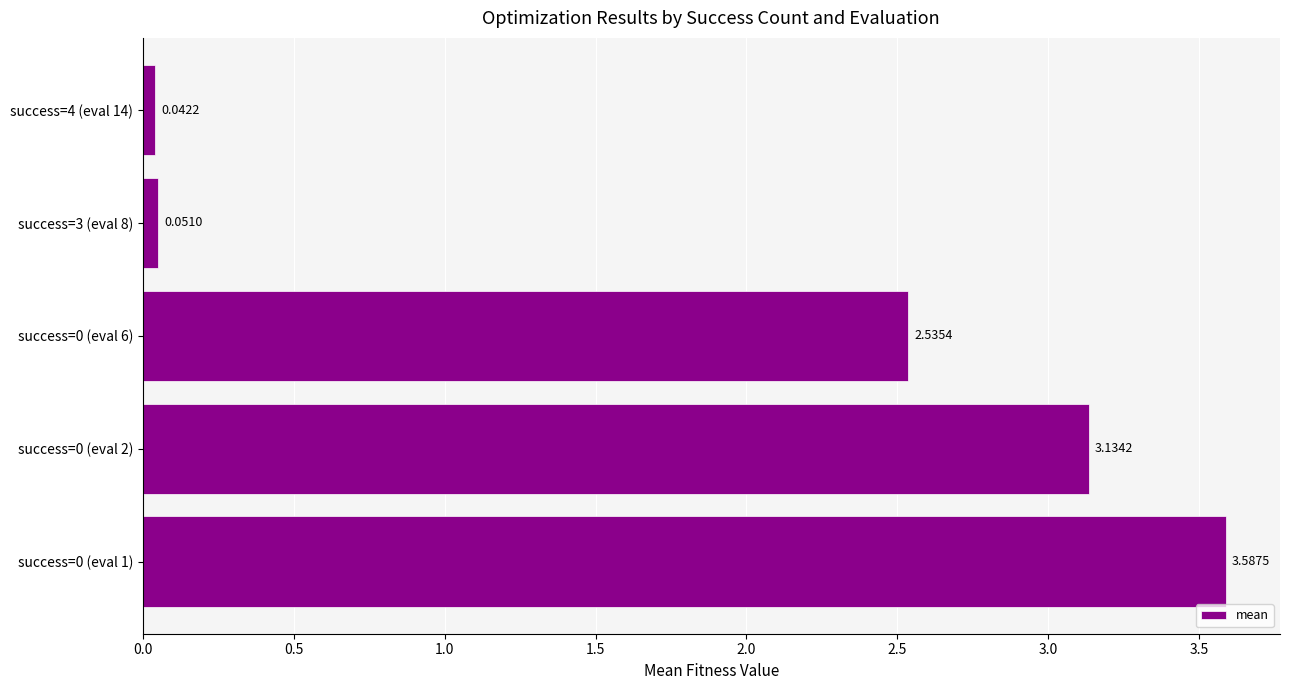

What is the change in value from success=0 (eval 1) to success=0 (eval 2)?

-0.5